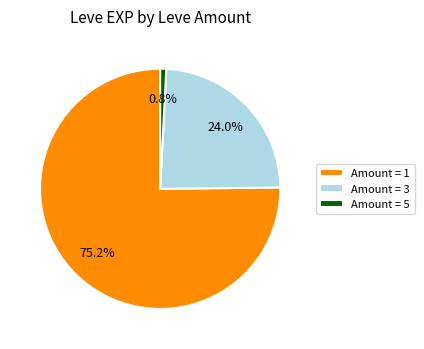

Does Amount = 5 represent more than half of the total?

No